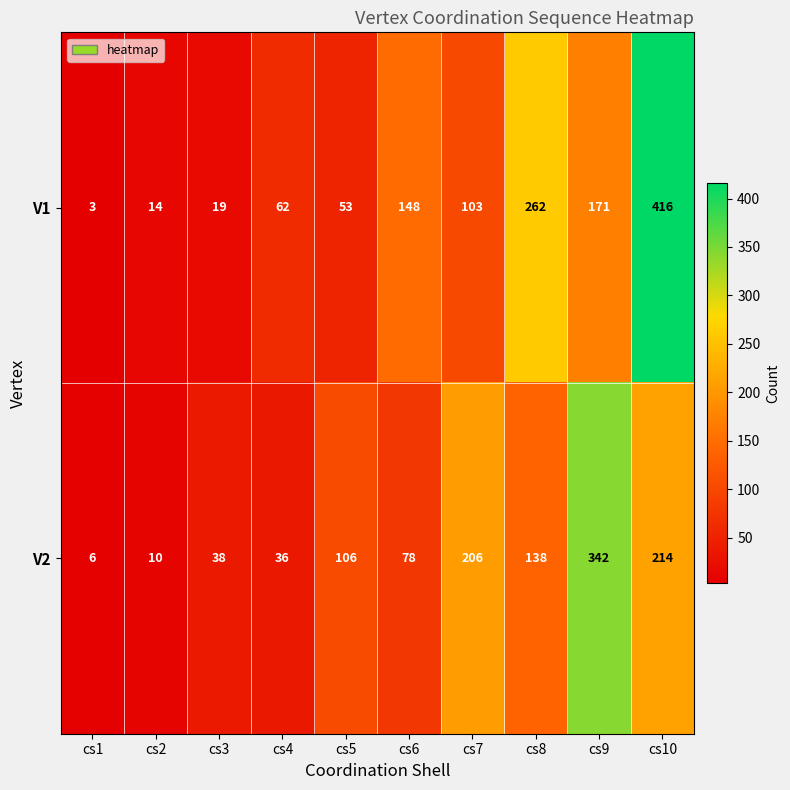

What is the spread (max minus min) of values at cs4?

26